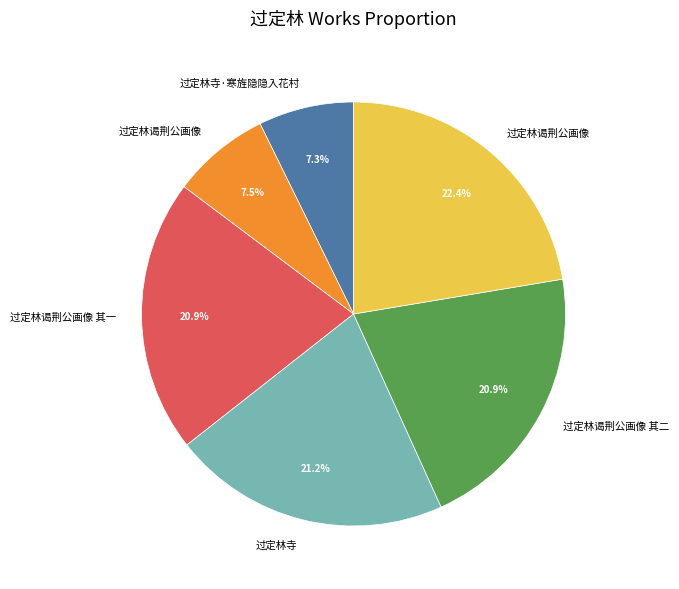

Is there a majority slice in this chart?

No